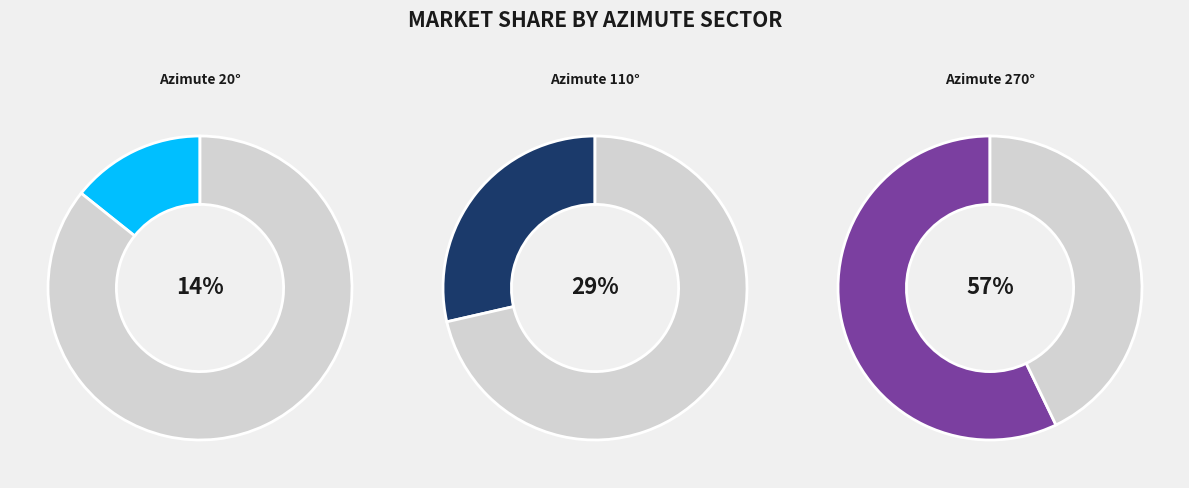

Is it true that Azimute 20° is 27% of the pie?

False